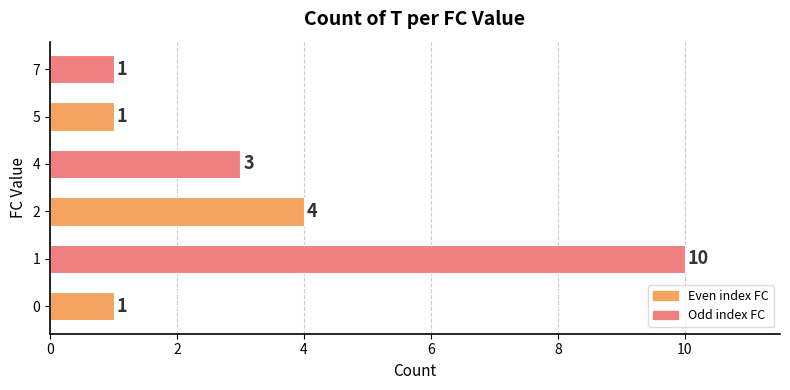

Which label corresponds to the largest value in the chart?

1